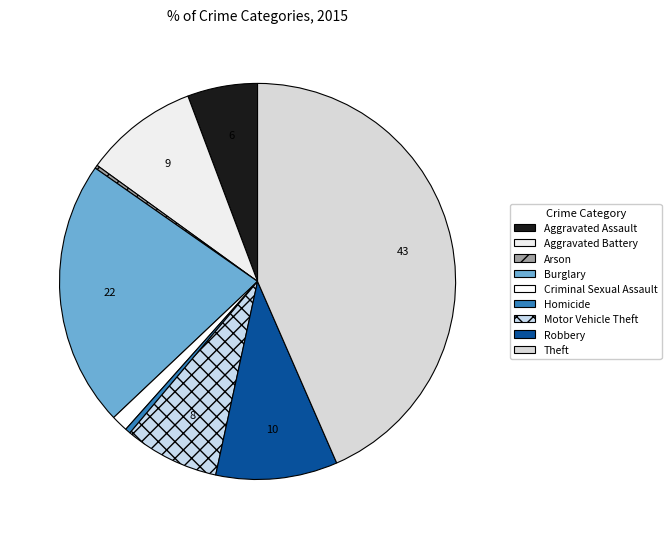

To the nearest percent, what percentage of the pie is Robbery?

10%